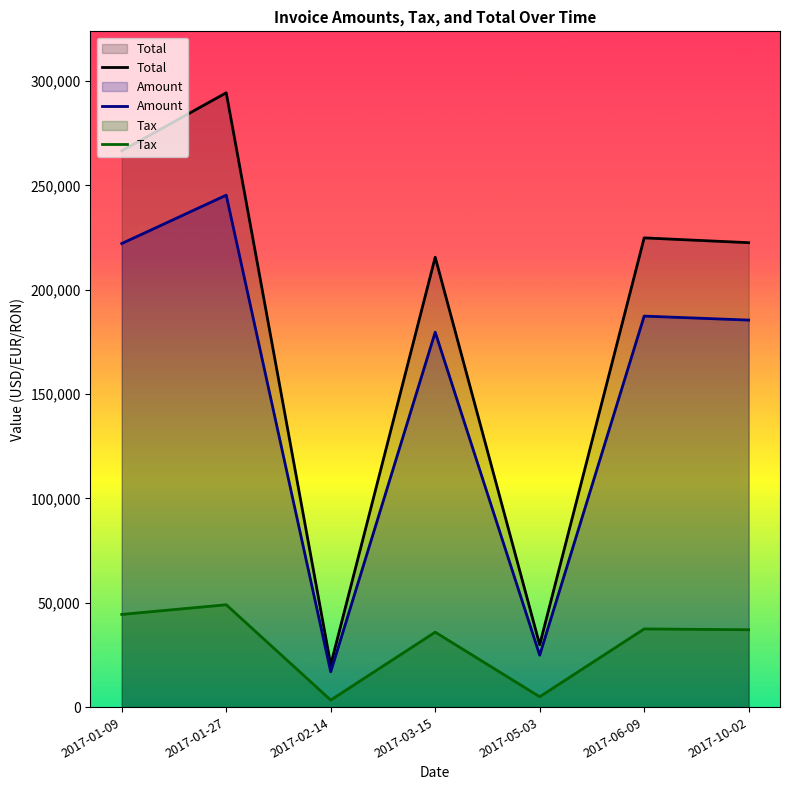

Where is the first local maximum for Tax?

2017-01-27